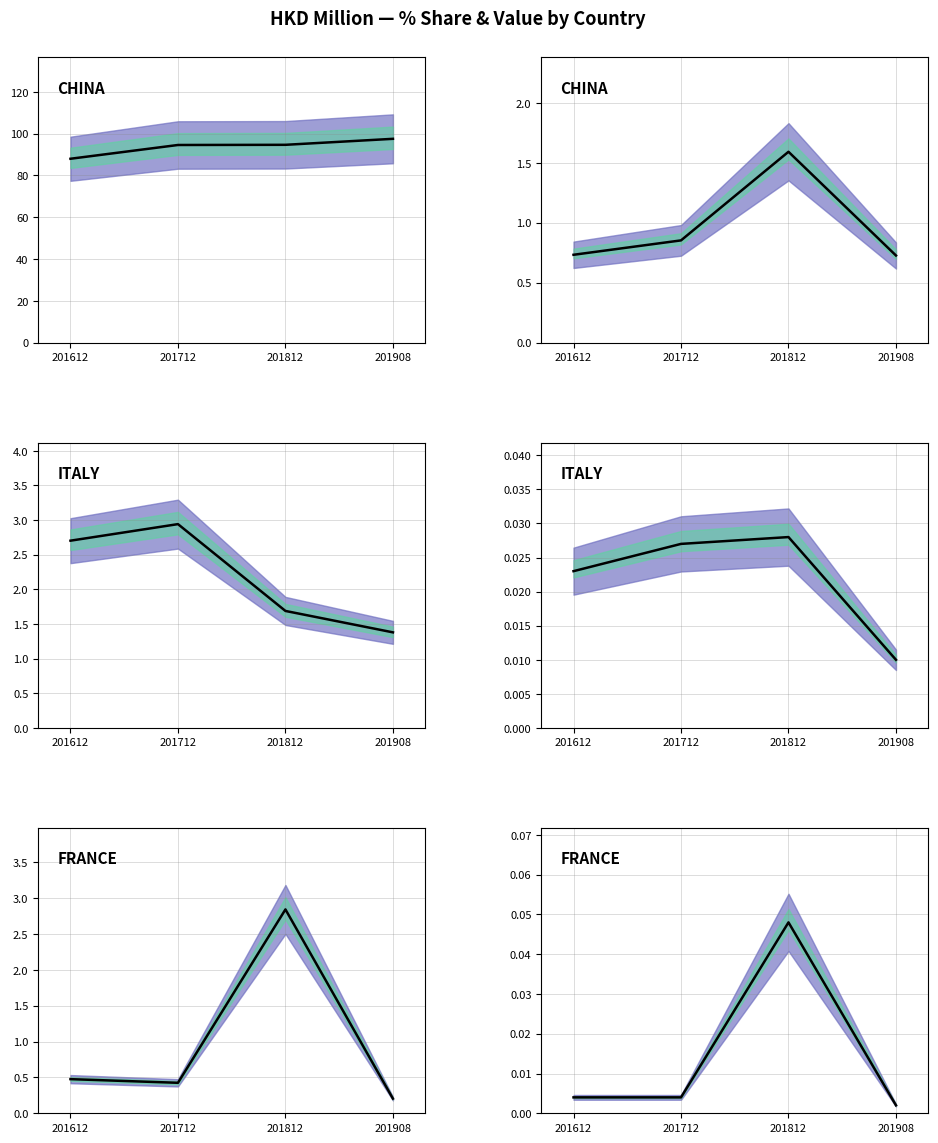

What is the total value across all series at 201908?

0.2